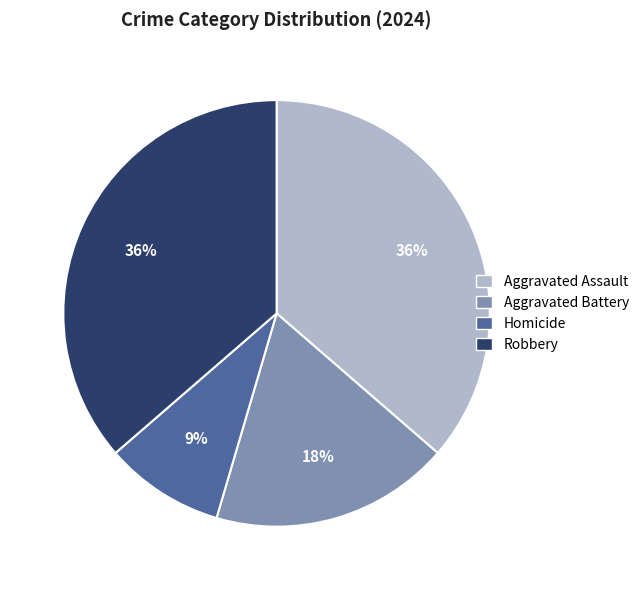

The Robbery slice represents 46% of the pie. True or false?

False